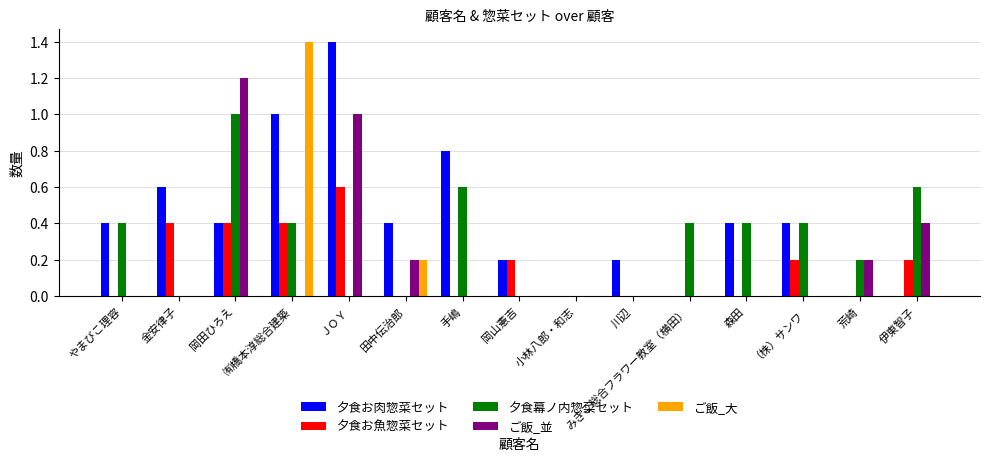

What are all the series names shown in the legend?

夕食お肉惣菜セット, 夕食お魚惣菜セット, 夕食幕ノ内惣菜セット, ご飯_並, ご飯_大